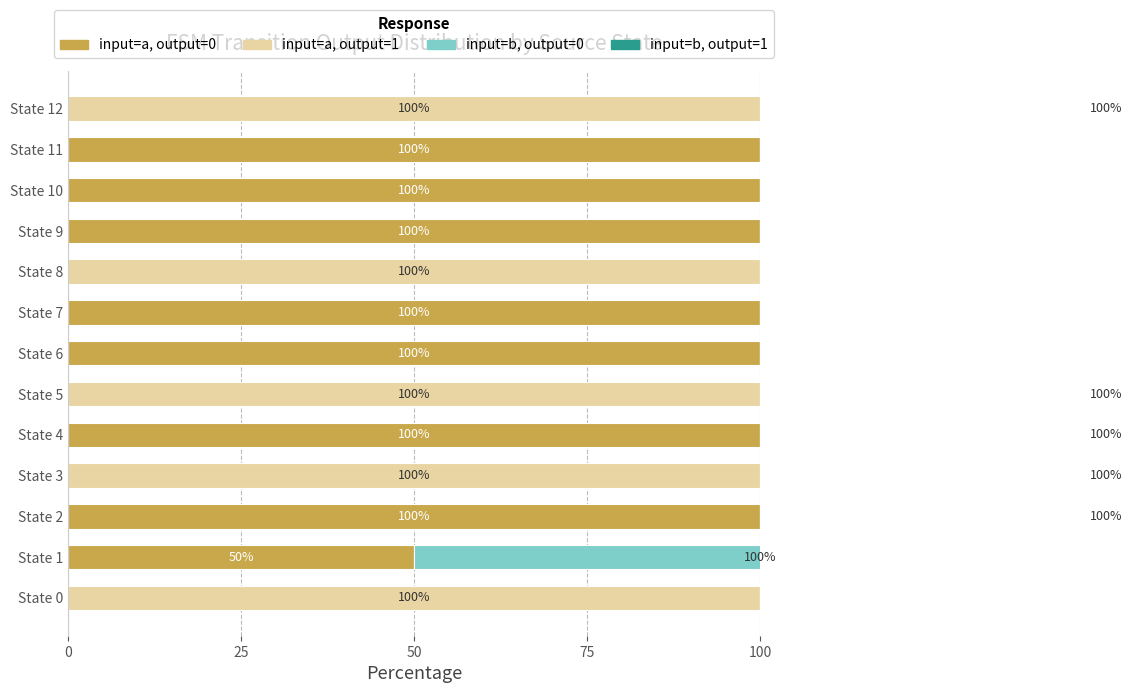

How many bars are there in total?

52